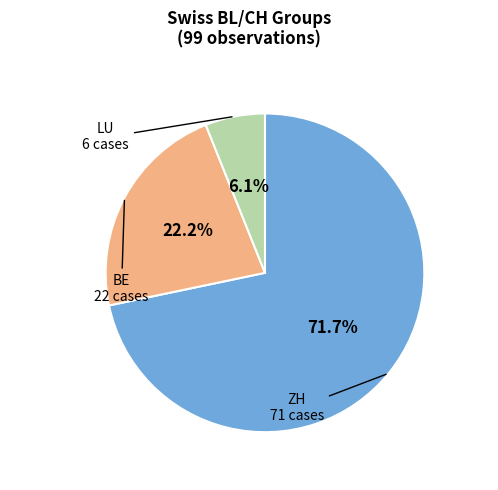

Do BE and LU together represent more than half of the pie?

No